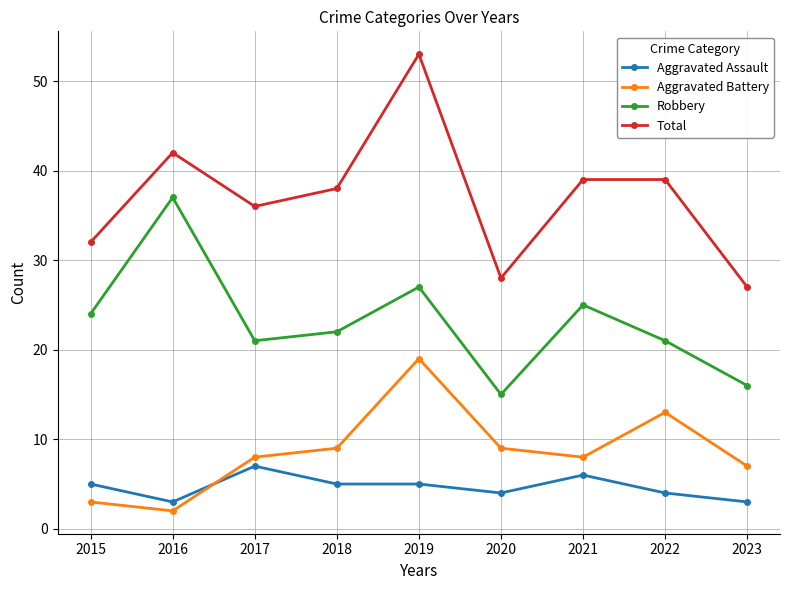

How many lines are shown in the chart?

4